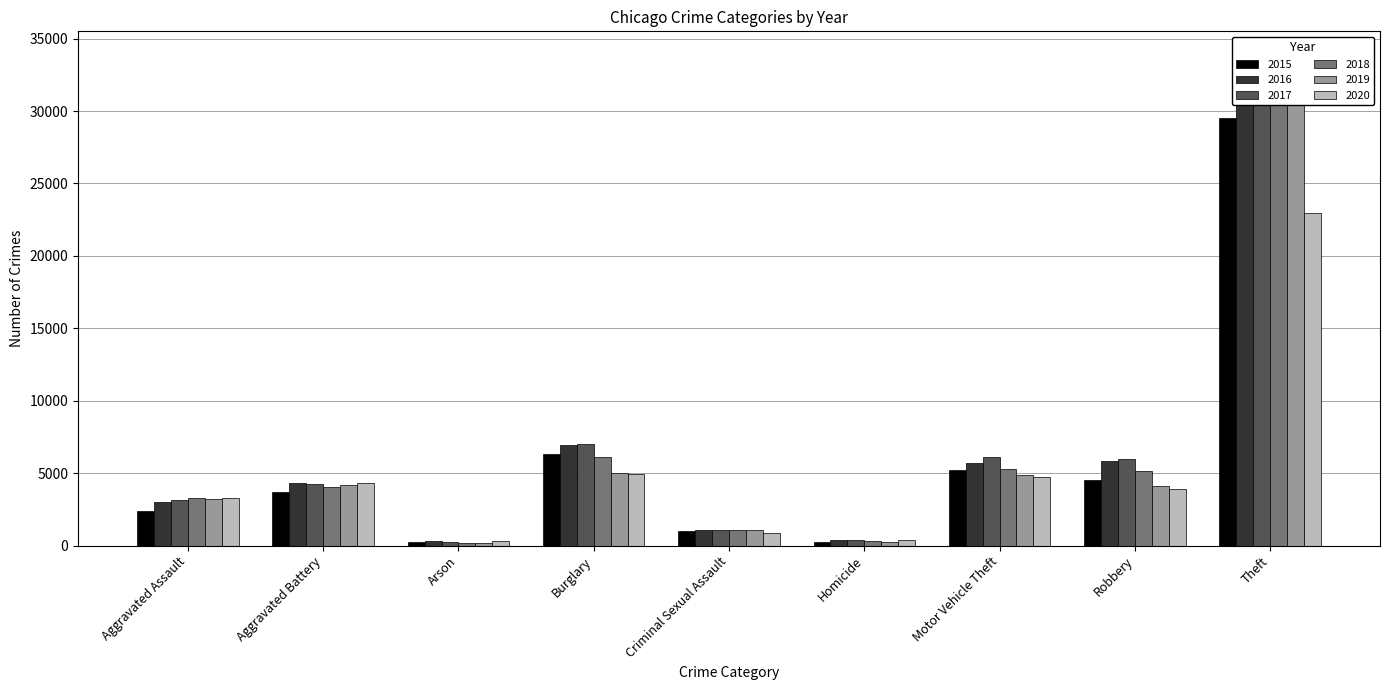

List the labels in order of 2017 value, largest first.

Theft, Burglary, Motor Vehicle Theft, Robbery, Aggravated Battery, Aggravated Assault, Criminal Sexual Assault, Homicide, Arson